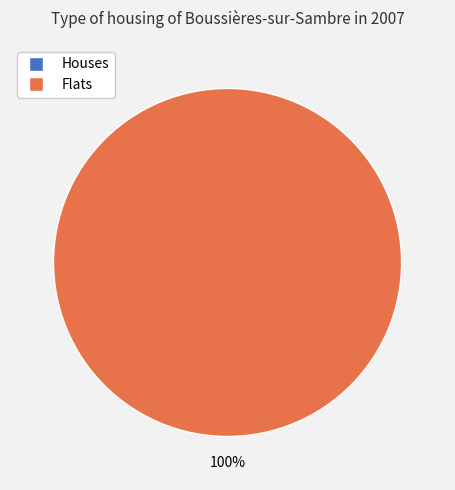

How many slices are in this pie chart?

2